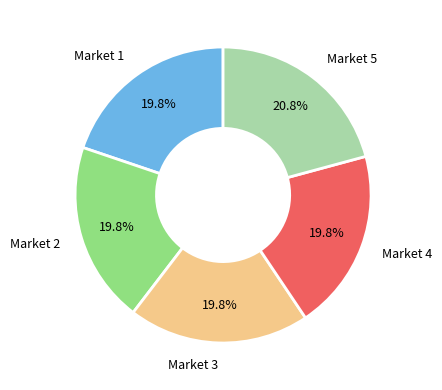

Is there a majority slice in this chart?

No